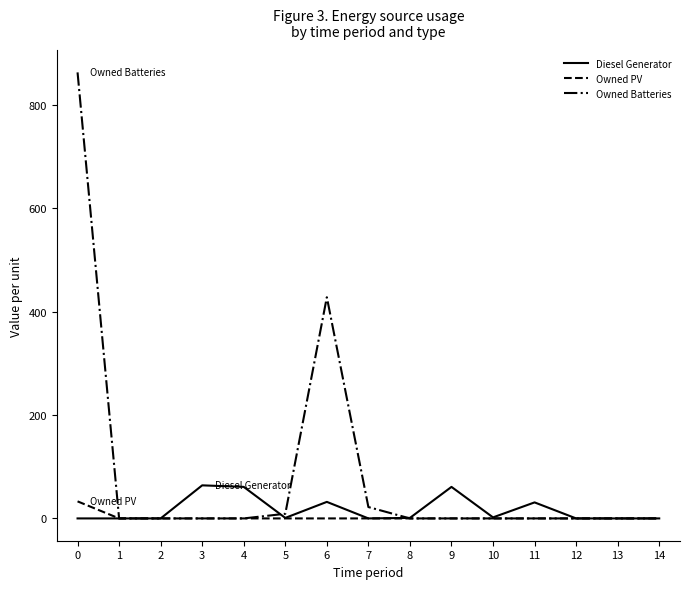

What is the difference between the maximum and minimum values in the Owned PV series?

33